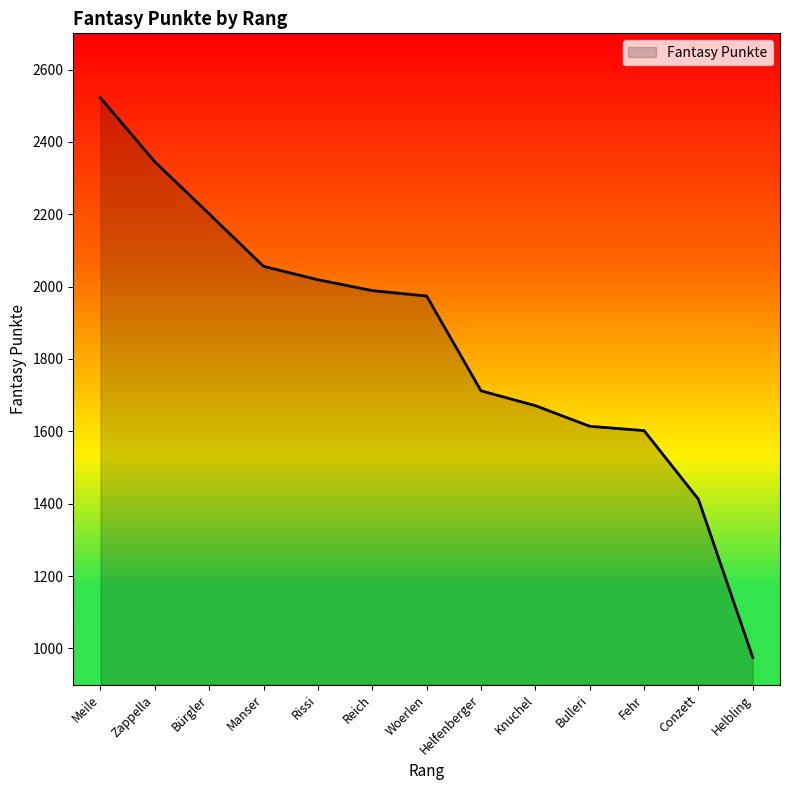

True or false: the data shows 3922 at Meile.

False